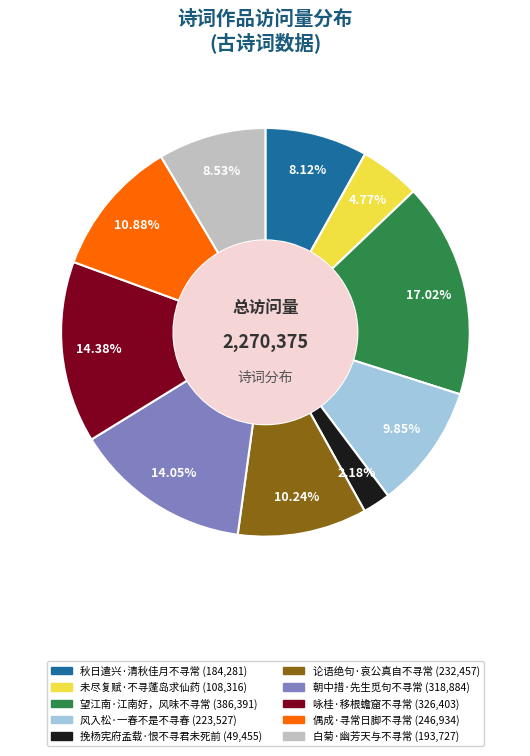

To the nearest percent, what portion does 挽杨宪府孟载·恨不寻君未死前 represent?

2%